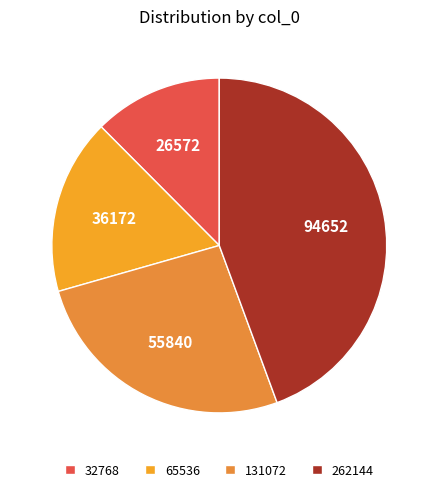

Is the sum of 131072 and 262144 greater than half?

Yes